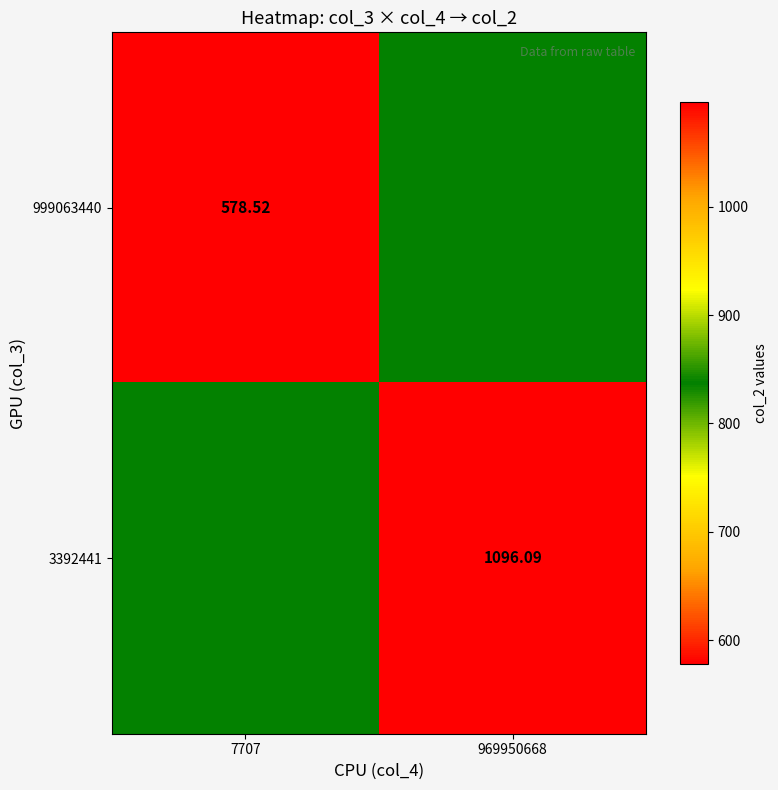

What is the average value of the 999063440 series?

707.9